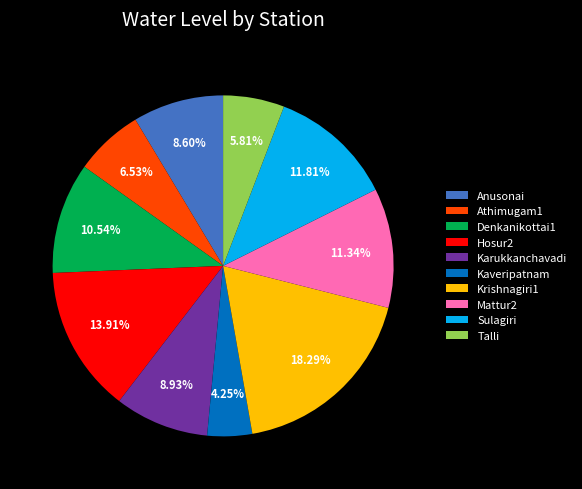

What is the largest slice in the pie chart?

Krishnagiri1